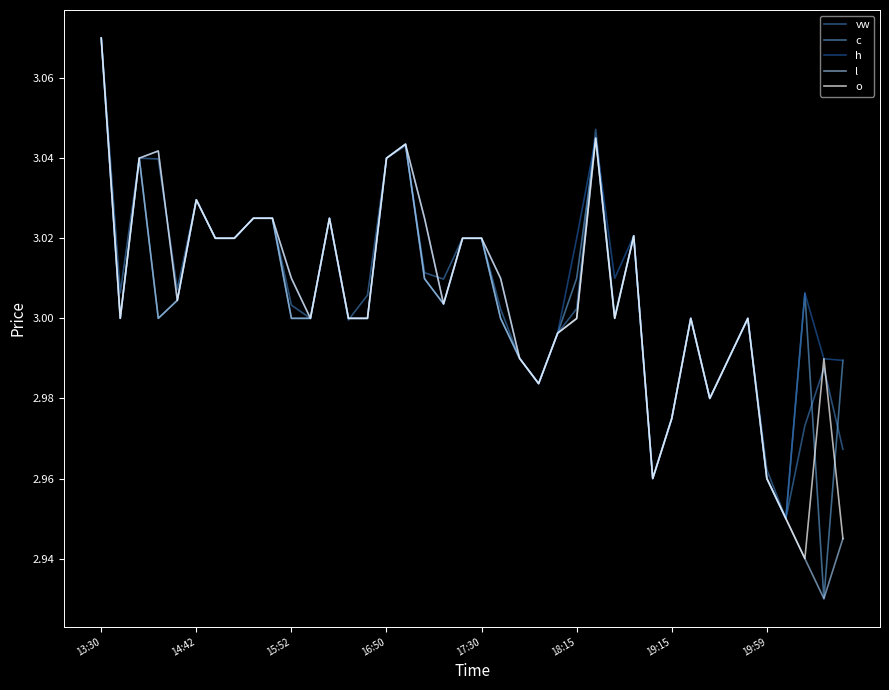

What is the average value of the o series?

3.0